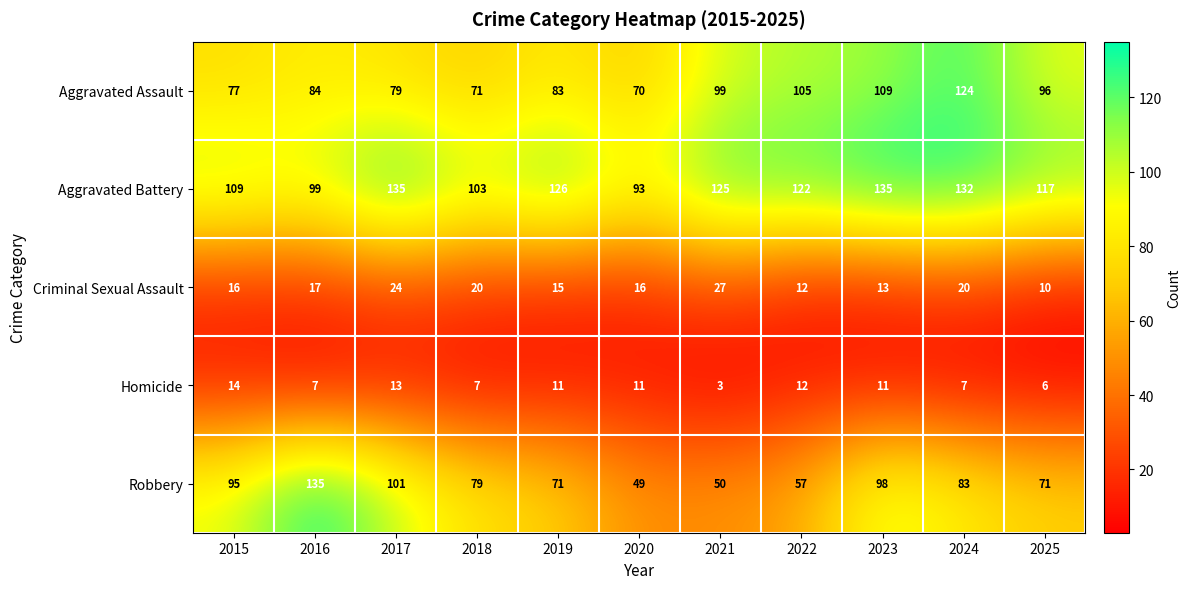

What is the sum of the Criminal Sexual Assault values at 2023 and 2019?

28